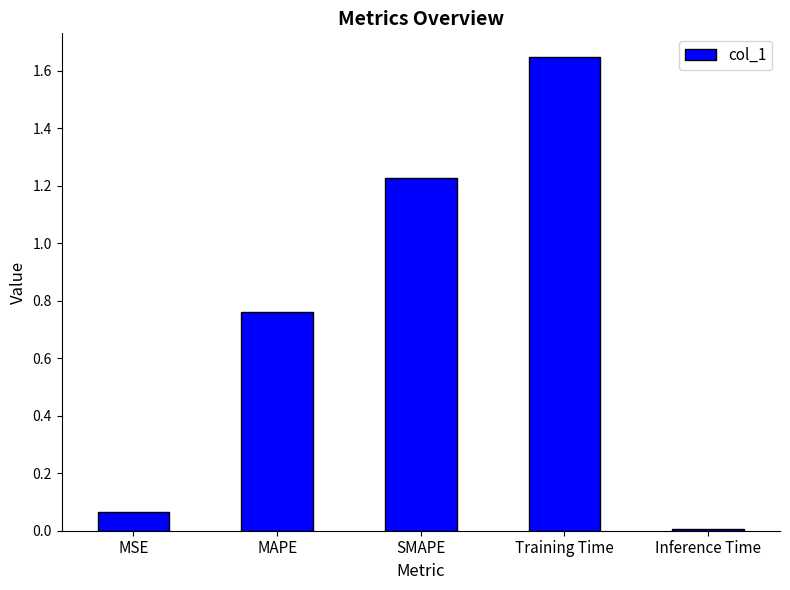

At which label is the value closest to 0?

Inference Time